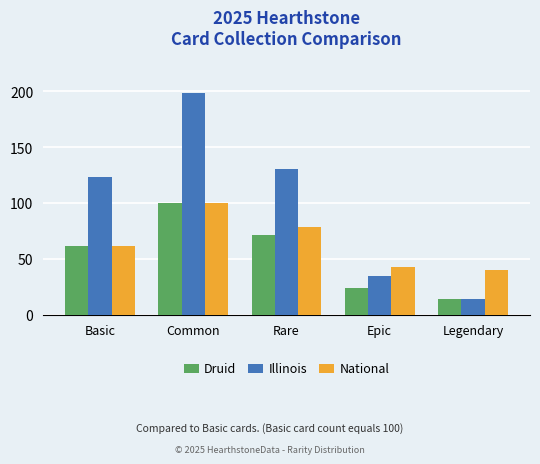

What is the total value across all series at Legendary?

69.3